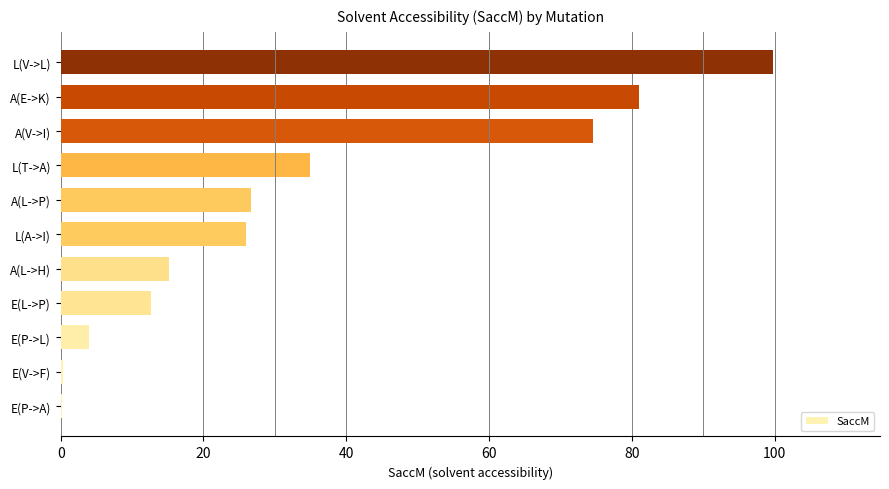

Is it true that the value at L(A->I) is 25.9?

True